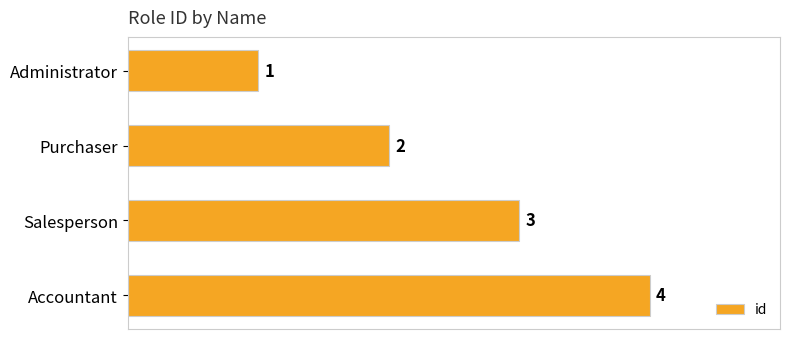

What is the label of the 2nd bar from the bottom?

Salesperson